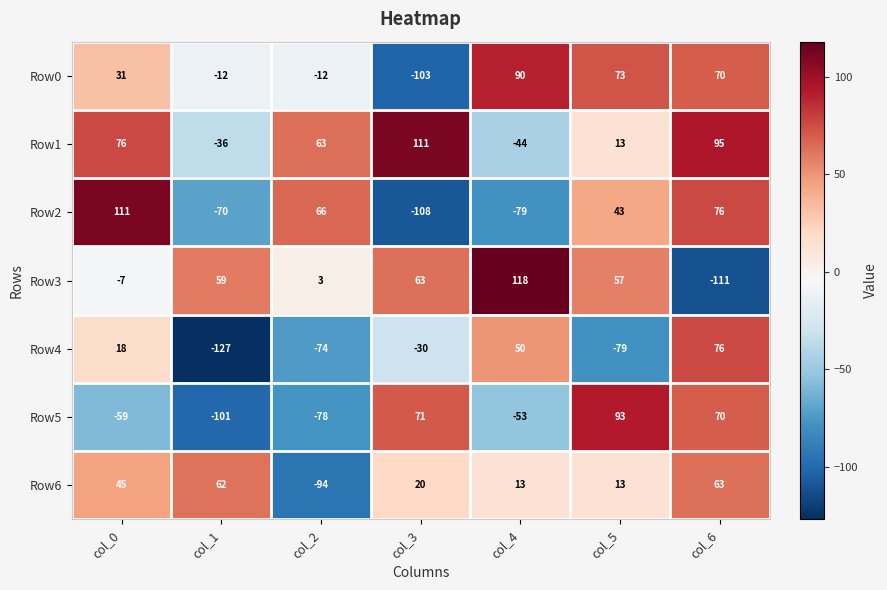

Which series has the largest total across all categories?

Row1